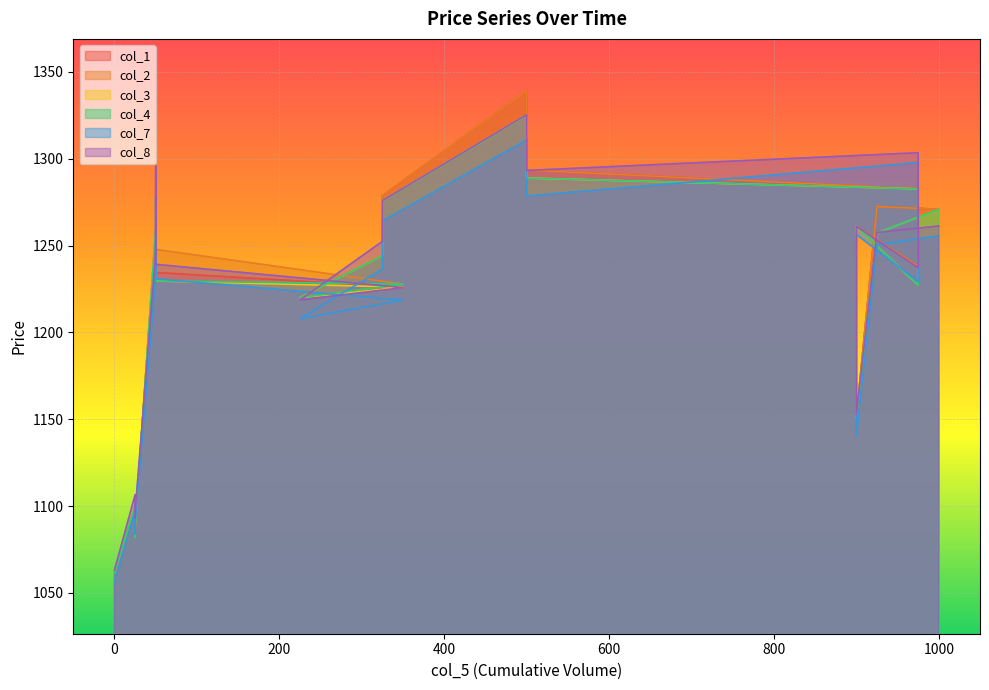

Reading right to left, what are all the values shown in this chart?

col_1: 1270.9	1272.5	1151.3	1261.1	1238.0	1282.7	1293.5	1301.8	1339.0	1278.7	1244.2	1220.0	1226.0	1234.5	1240.0	1259.2	1087.6	1082.2	1100.0	1061.9
col_2: 1270.9	1272.5	1151.3	1261.1	1238.0	1282.7	1293.5	1301.8	1339.0	1278.7	1244.2	1220.0	1227.8	1247.8	1240.0	1259.2	1087.6	1082.2	1100.0	1061.9
col_3: 1270.9	1257.2	1151.3	1261.1	1227.1	1282.7	1288.9	1297.7	1325.0	1275.8	1244.2	1220.0	1226.0	1229.7	1240.0	1259.2	1087.6	1082.2	1100.0	1061.9
col_4: 1270.9	1257.2	1151.3	1261.1	1227.1	1282.7	1288.9	1297.7	1325.0	1275.8	1244.2	1220.0	1227.8	1229.7	1240.0	1259.2	1087.6	1082.2	1100.0	1061.9
col_7: 1255.6	1250.4	1140.6	1256.4	1229.2	1297.8	1278.5	1288.7	1310.8	1264.2	1236.5	1207.9	1218.5	1230.8	1277.8	1232.5	1089.2	1084.0	1097.6	1056.5
col_8: 1261.2	1257.5	1152.7	1261.0	1237.2	1303.5	1293.2	1301.0	1325.2	1275.9	1252.4	1218.7	1225.8	1239.2	1295.8	1246.1	1096.4	1093.0	1106.5	1063.2